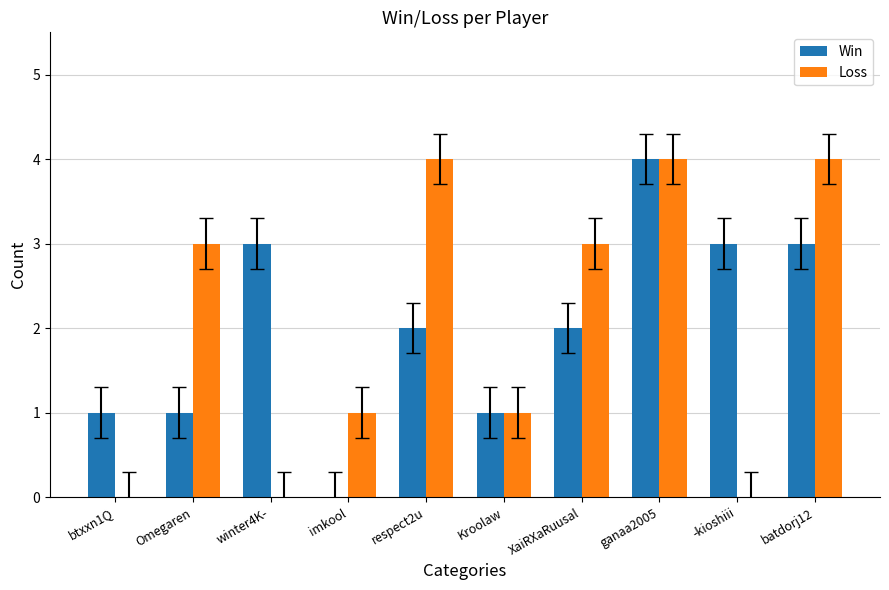

Are the bars horizontal?

No